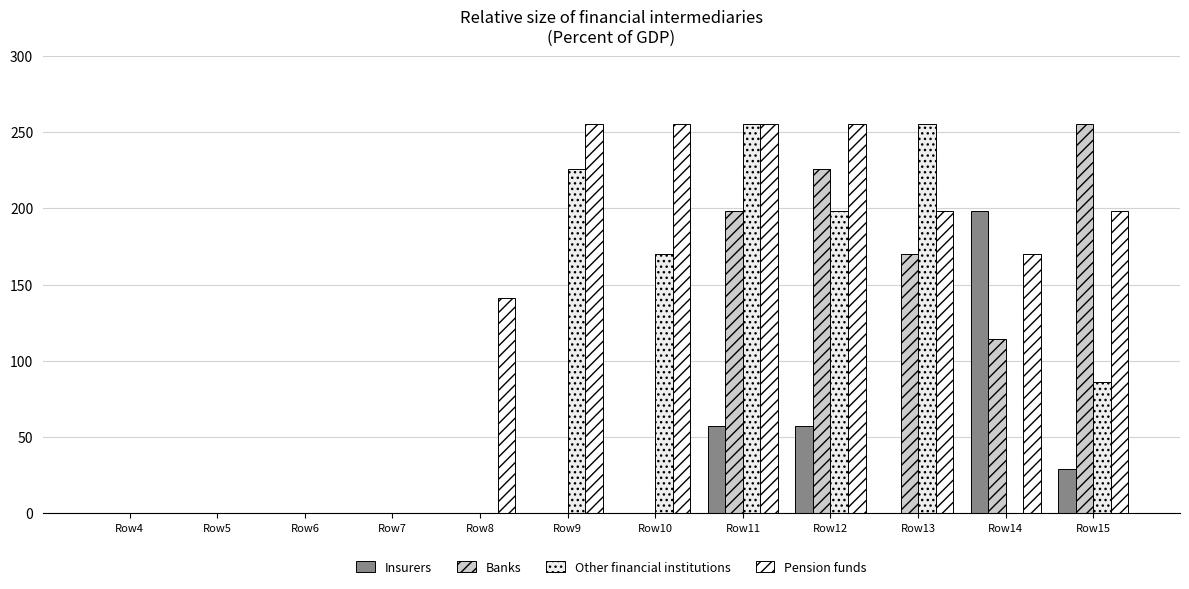

Is it true that Banks equals 0 at Row10?

True